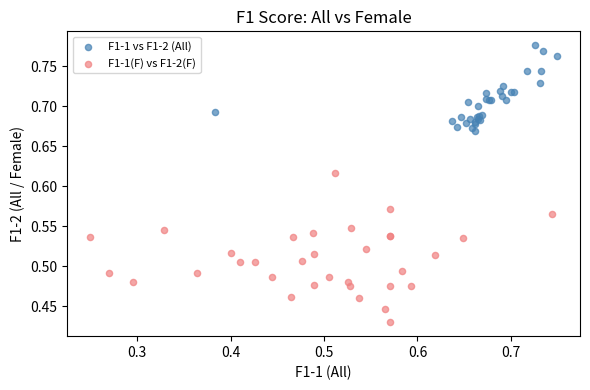

Which series has the widest spread of Y values?

F1-1(F) vs F1-2(F)